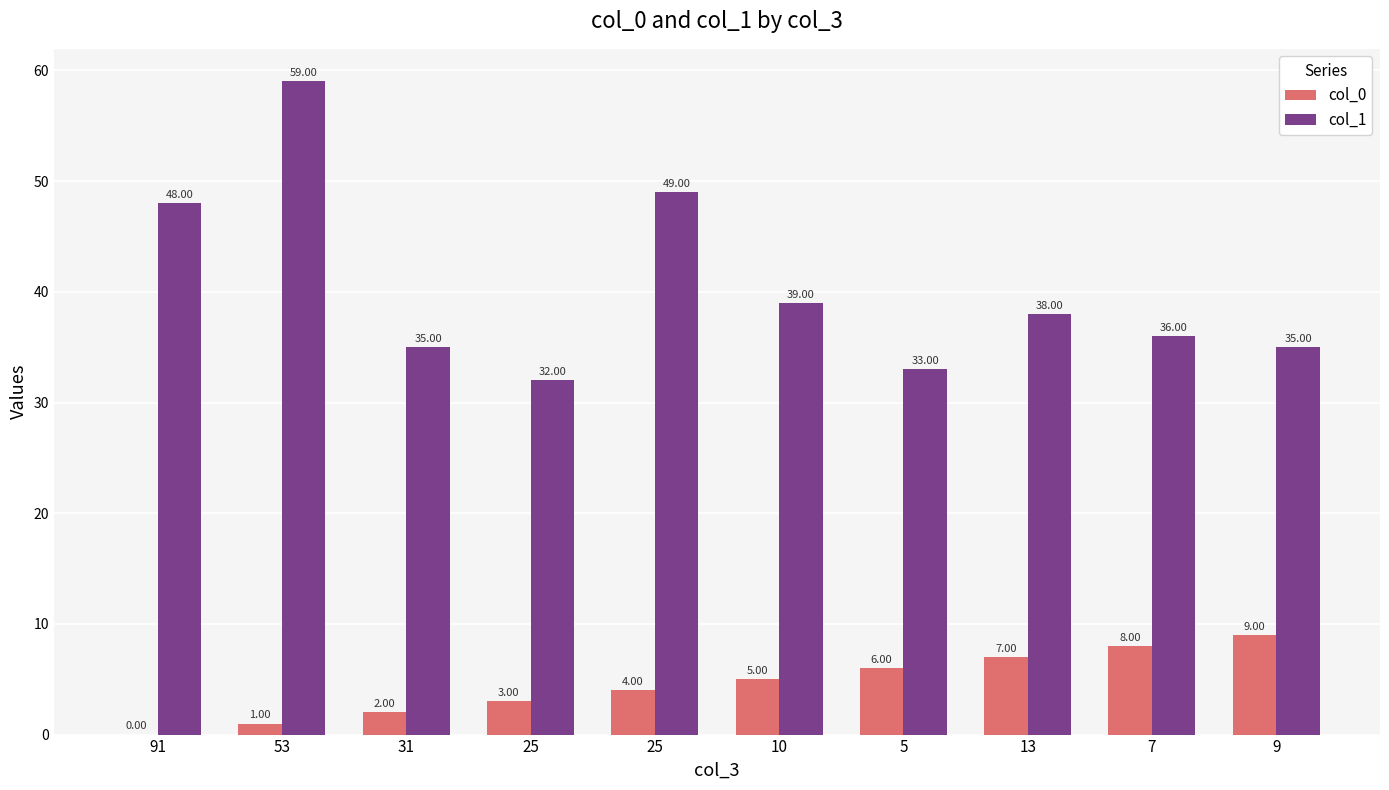

How many data points does each series have?

10